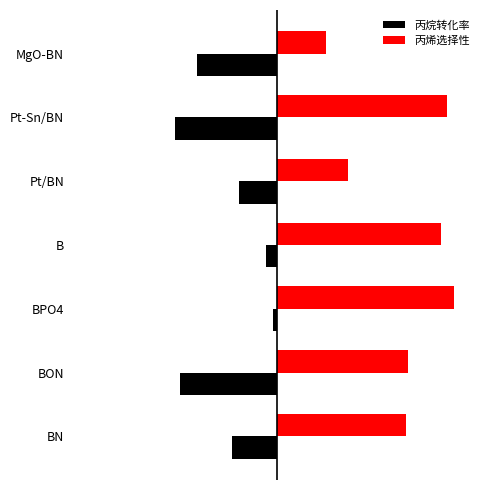

Where does the 丙烯选择性 series first go above 61?

BPO4